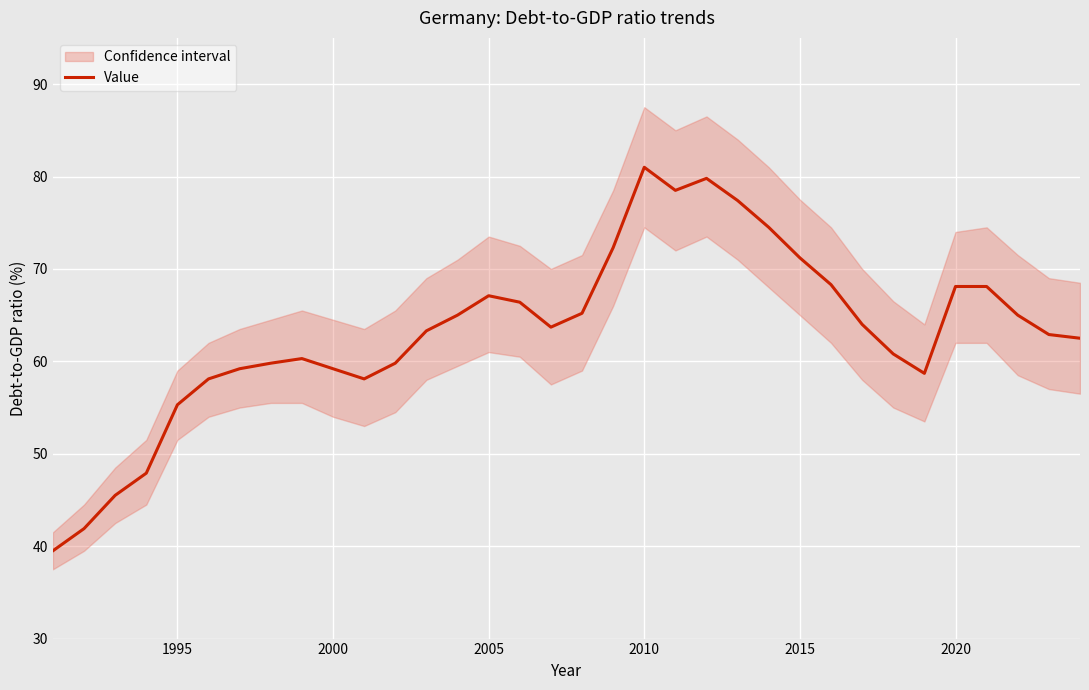

What is the highest value of the Value series?

81.0